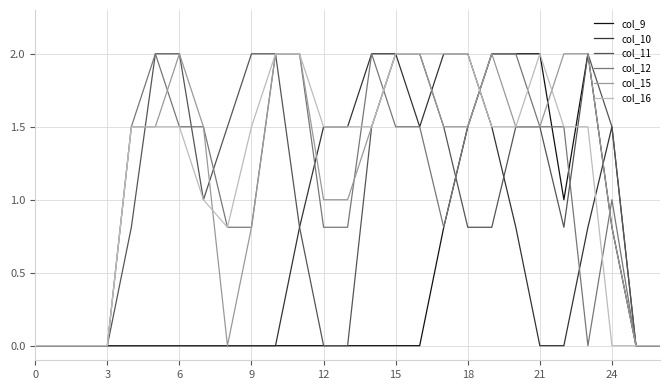

How many lines are shown in the chart?

6